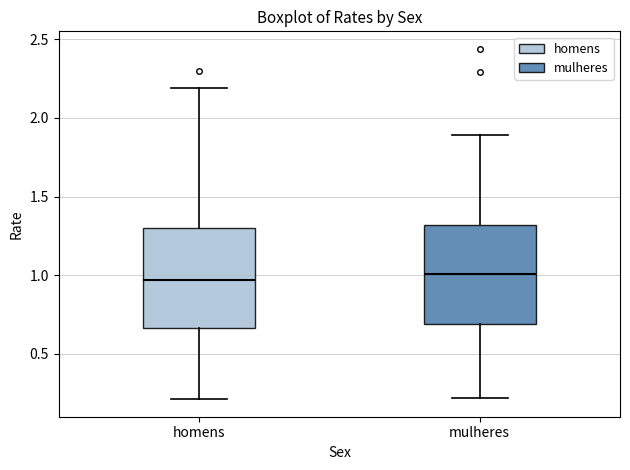

Where is the lower edge of the box for mulheres on the y-axis? The values are not printed on the chart, so give them approximately, as read against the axis.

0.70